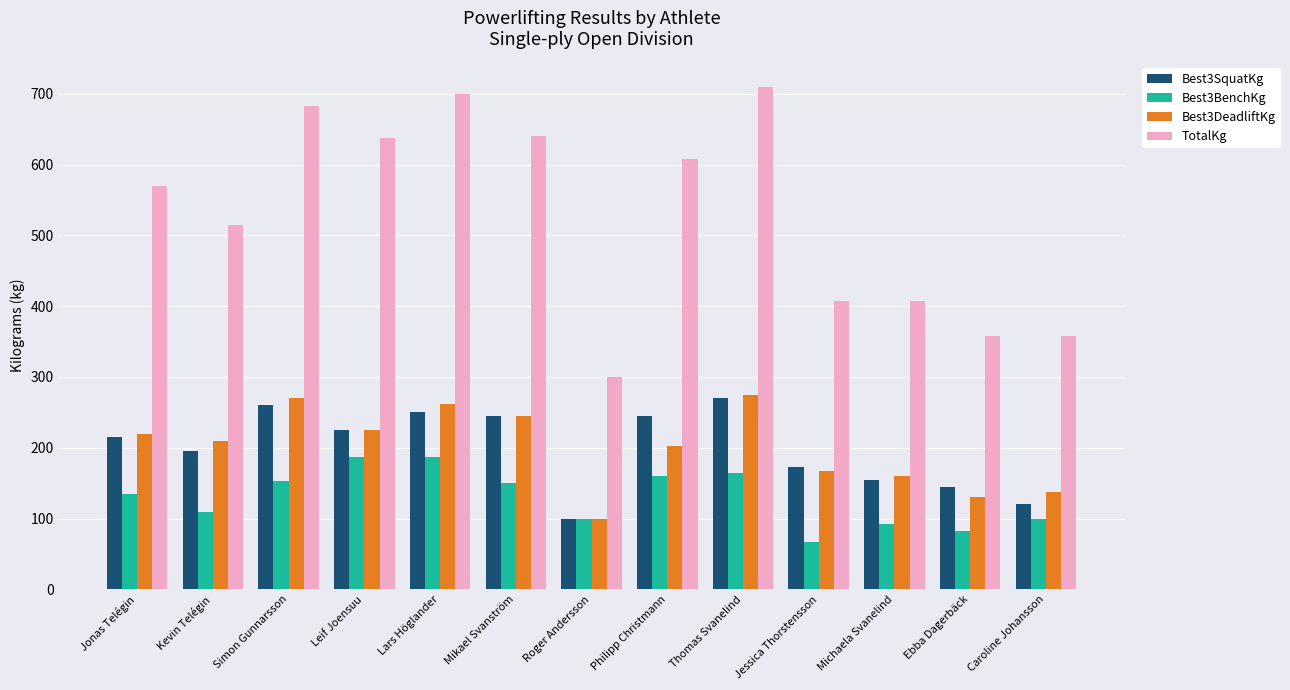

What position from the left is Michaela Svanelind?

11